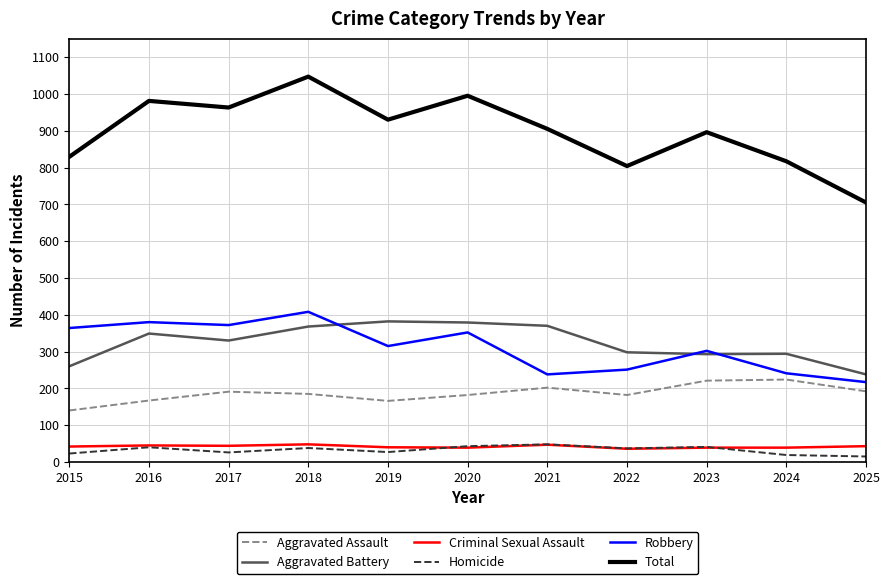

In Aggravated Battery, how many points are higher than both neighbors (excluding endpoints)?

3